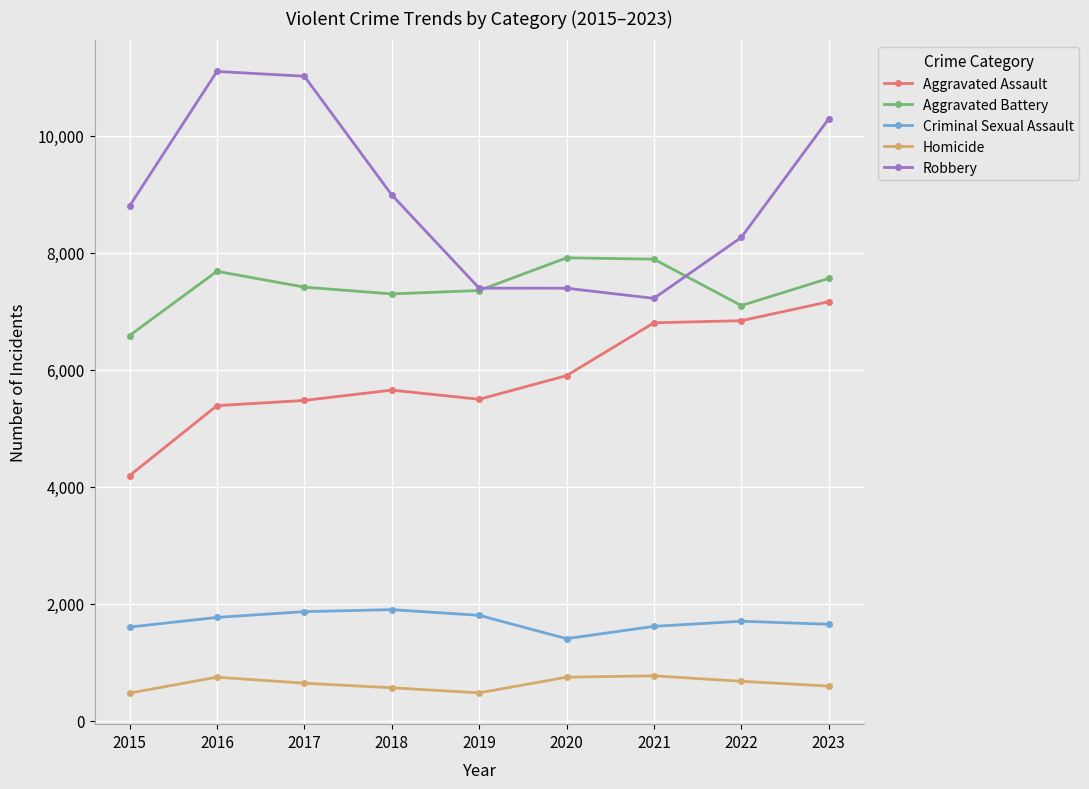

At which label is Robbery closest to 9161?

2018